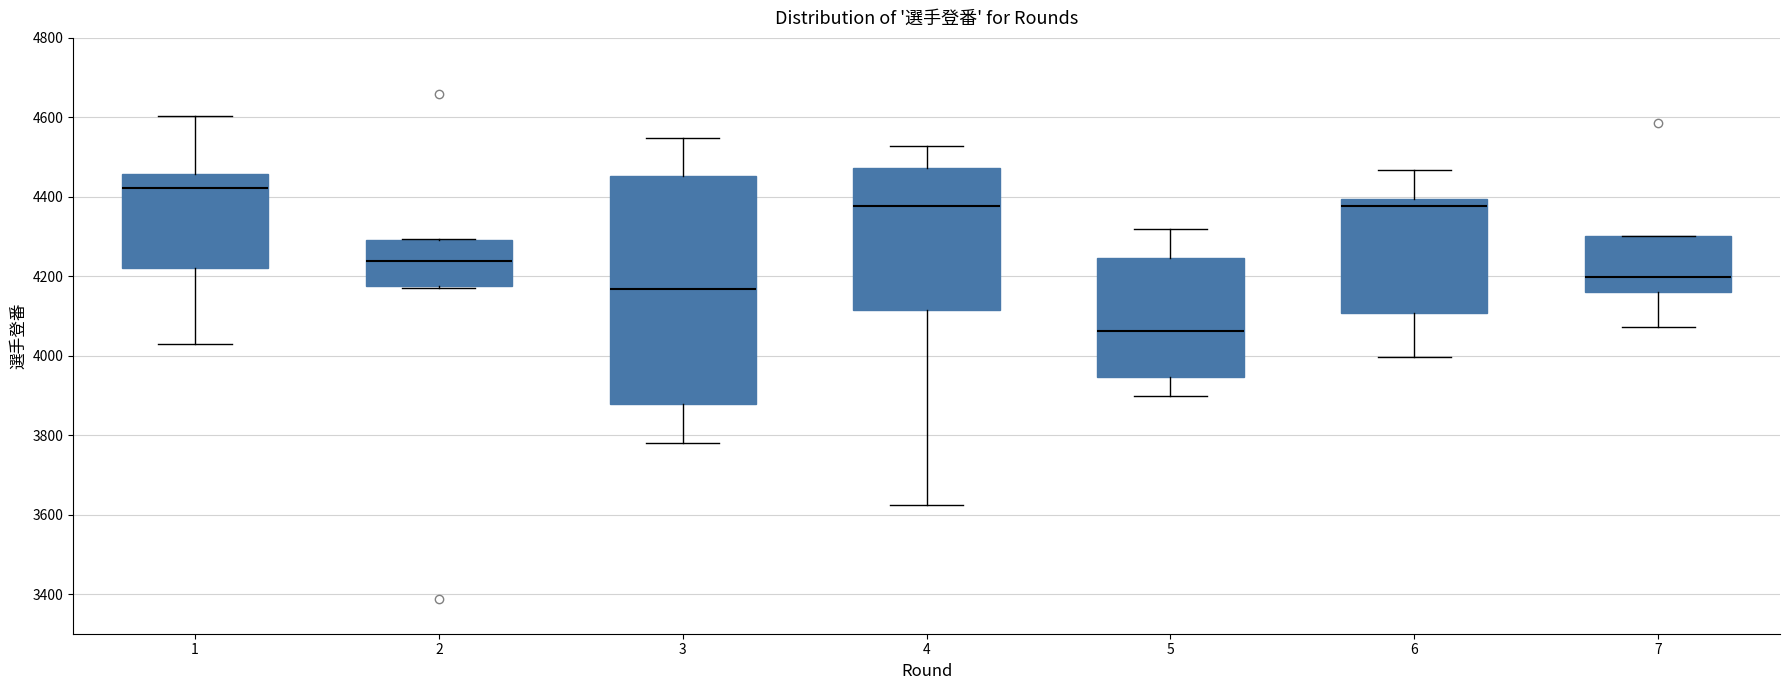

Comparing the boxes themselves (not the whiskers), which one is the tallest?

3